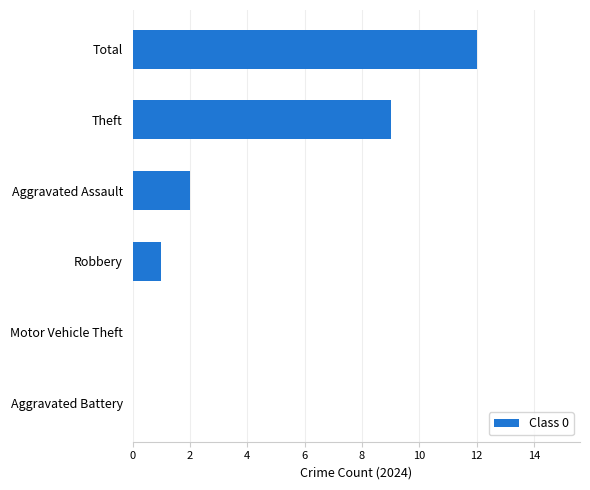

Count the number of categories in the chart.

6